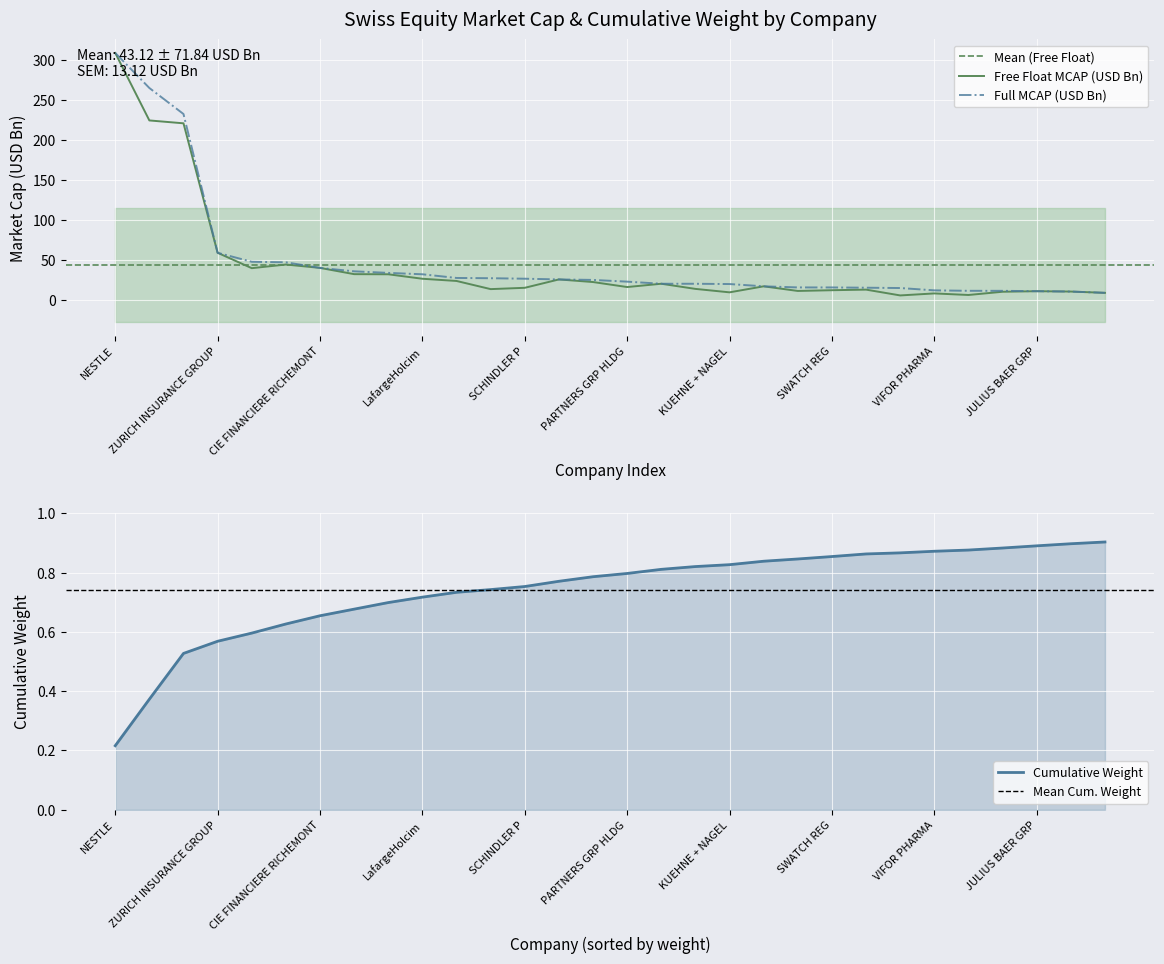

What is the difference between the second highest and minimum values in the Free Float MCAP (USD) series?

219.5